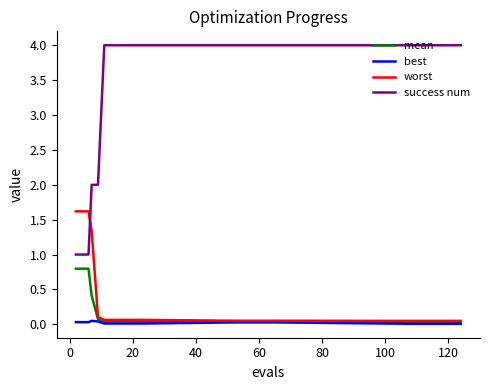

Which series has the widest spread of values?

success num